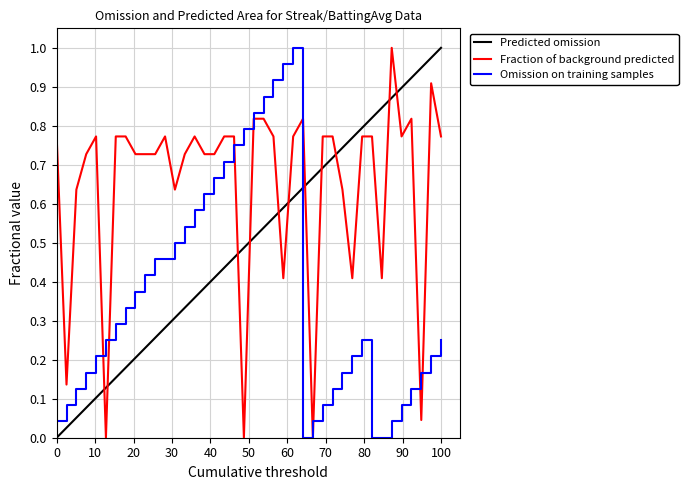

The Omission on training samples series shows 0.1 at 0. True or false?

False